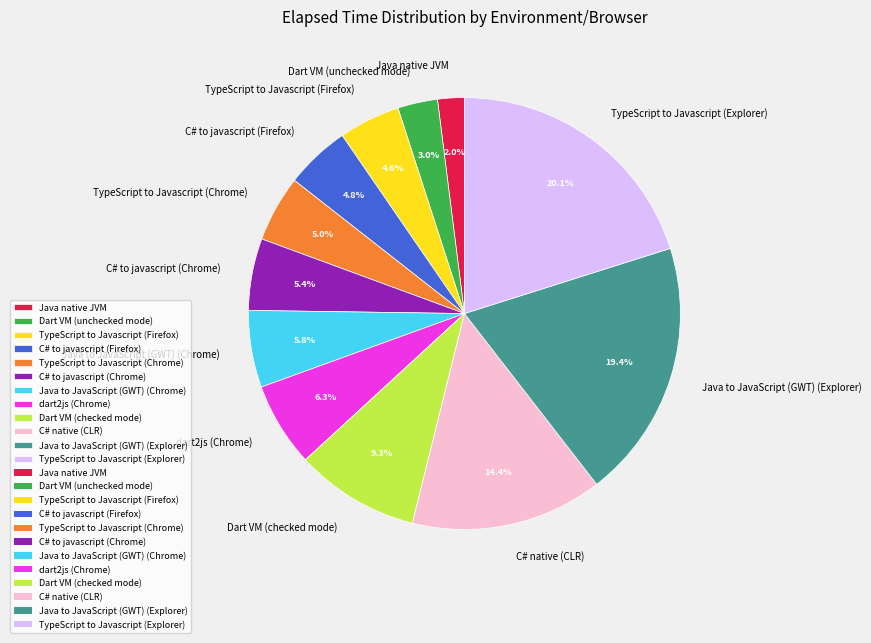

Which slice is the largest?

TypeScript to Javascript (Explorer)